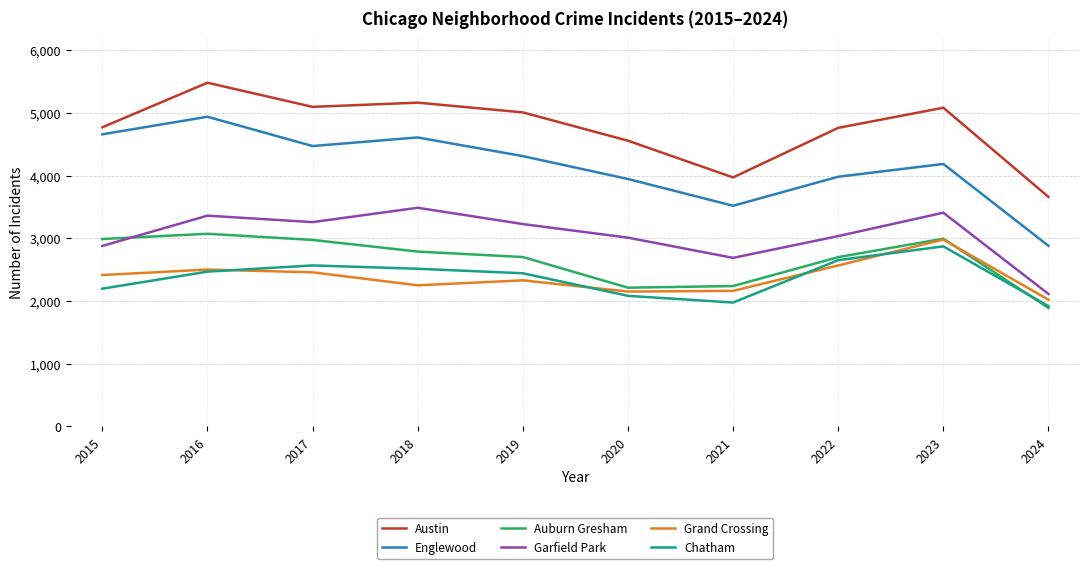

Where is the first local minimum for Englewood?

2017